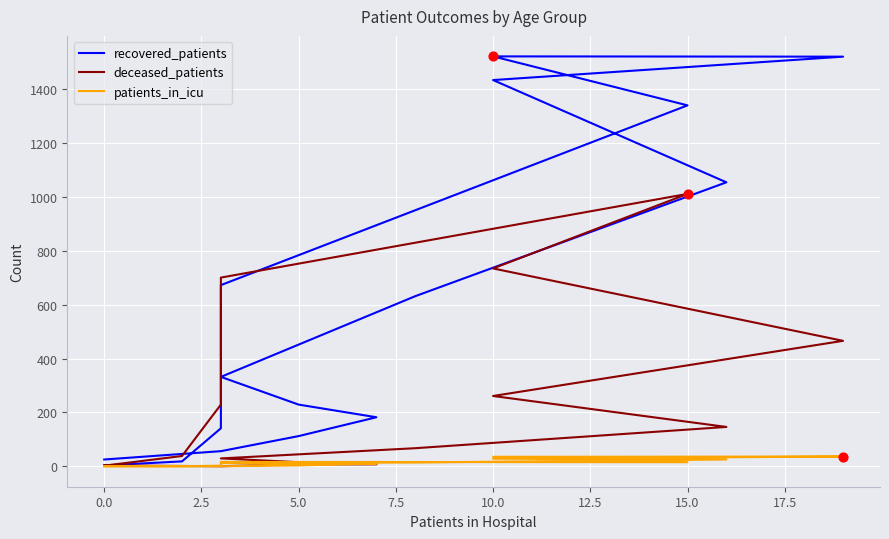

Is the value of recovered_patients at 13 greater than the value of patients_in_icu at 15.0?

Yes